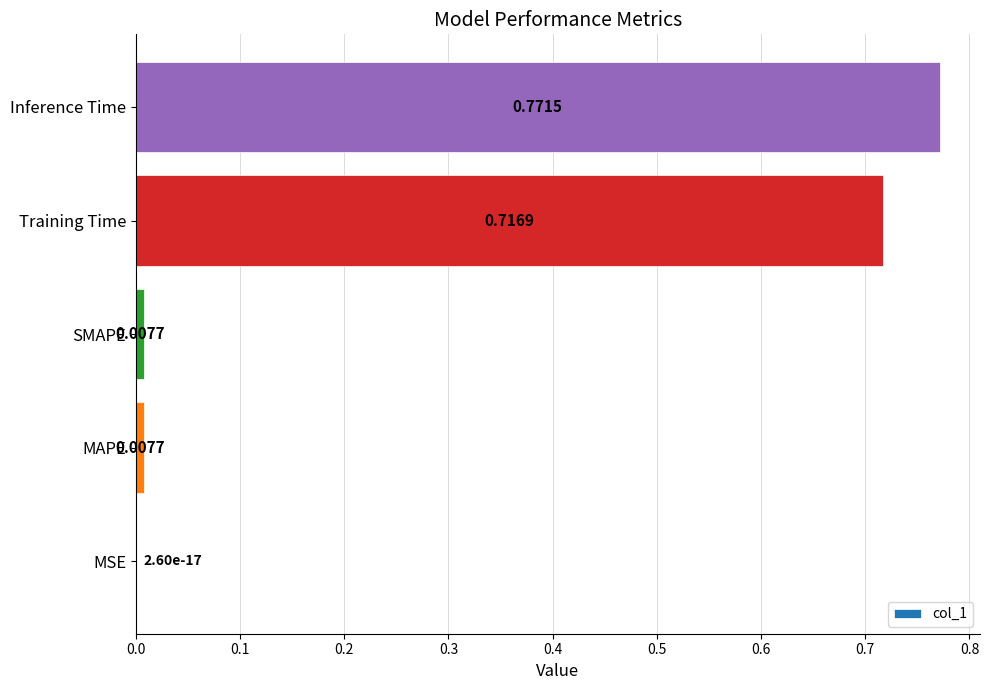

Does the chart contain stacked bars?

No